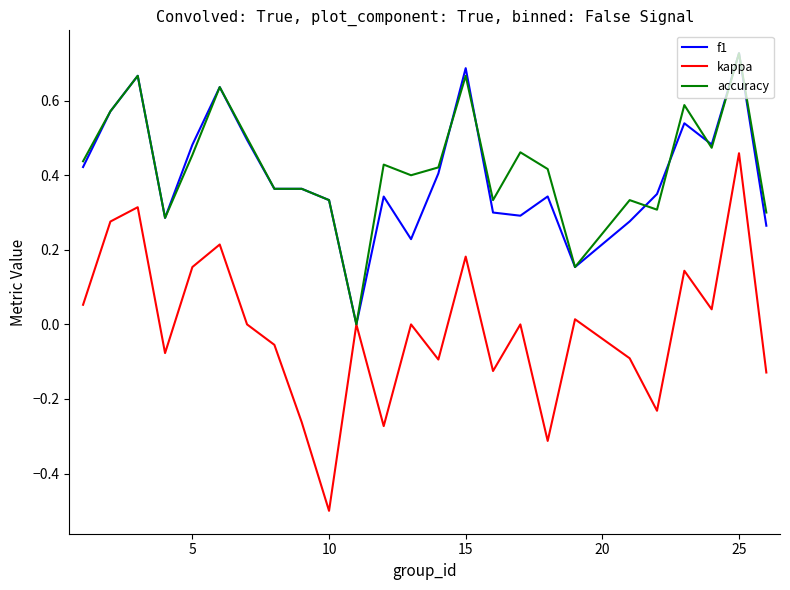

Which series has the largest range (max minus min)?

kappa